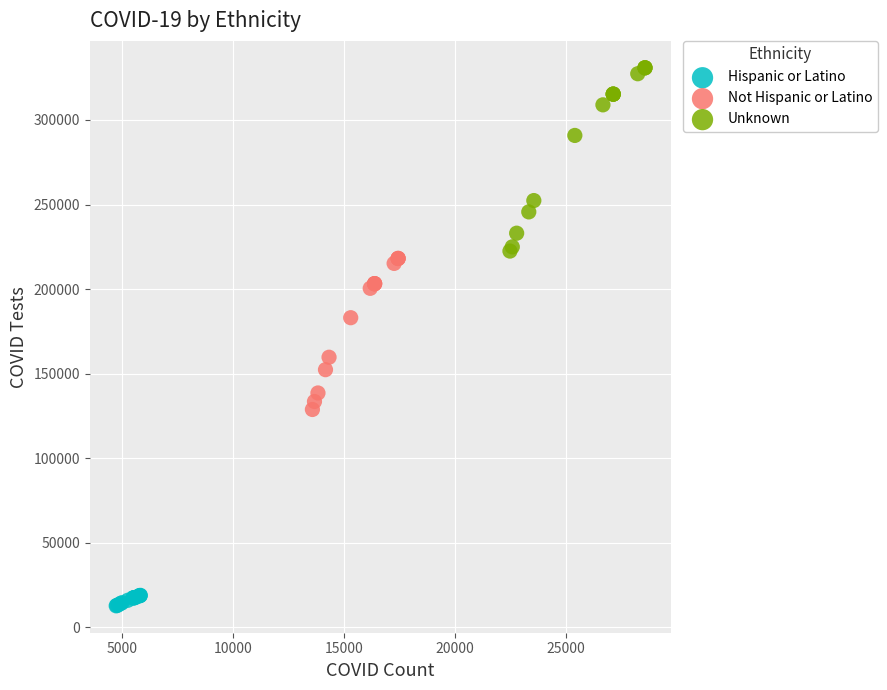

Which series has the largest Y range (max minus min)?

Unknown